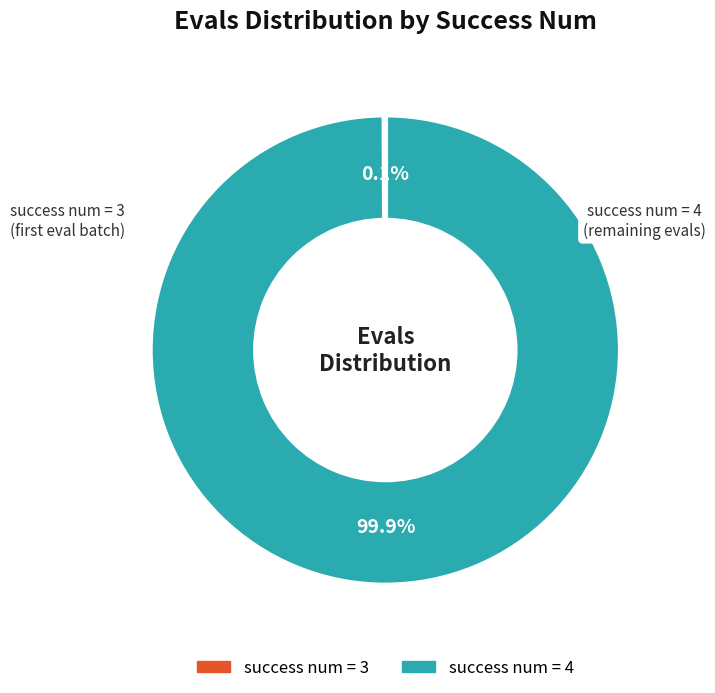

Does any single category account for the majority?

Yes